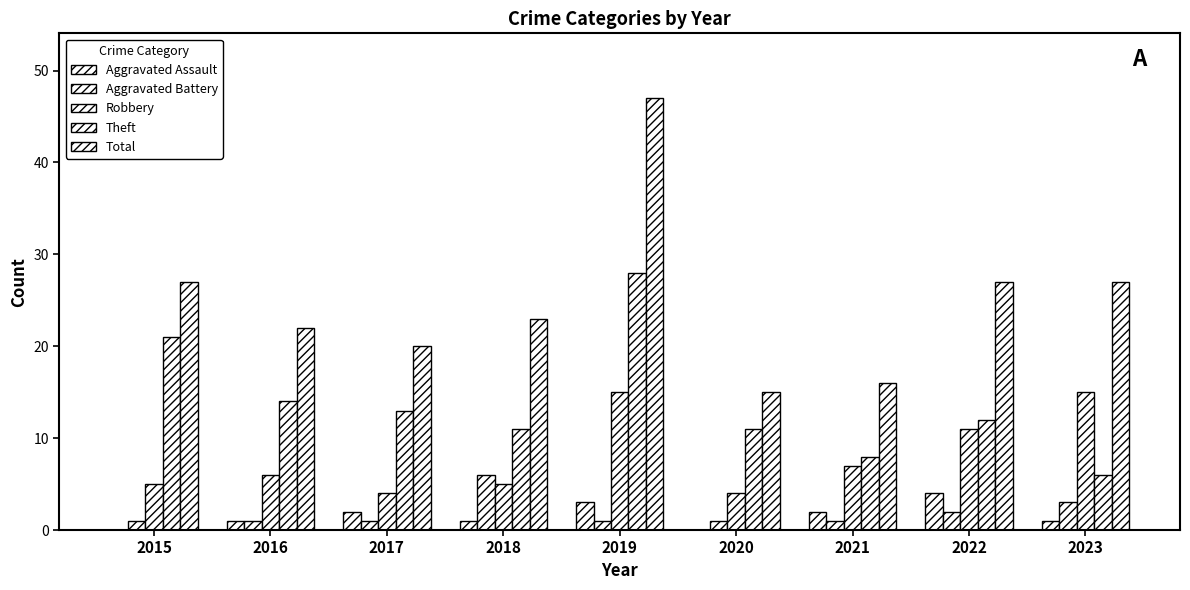

Are the bars grouped side by side (vs. stacked)?

Yes